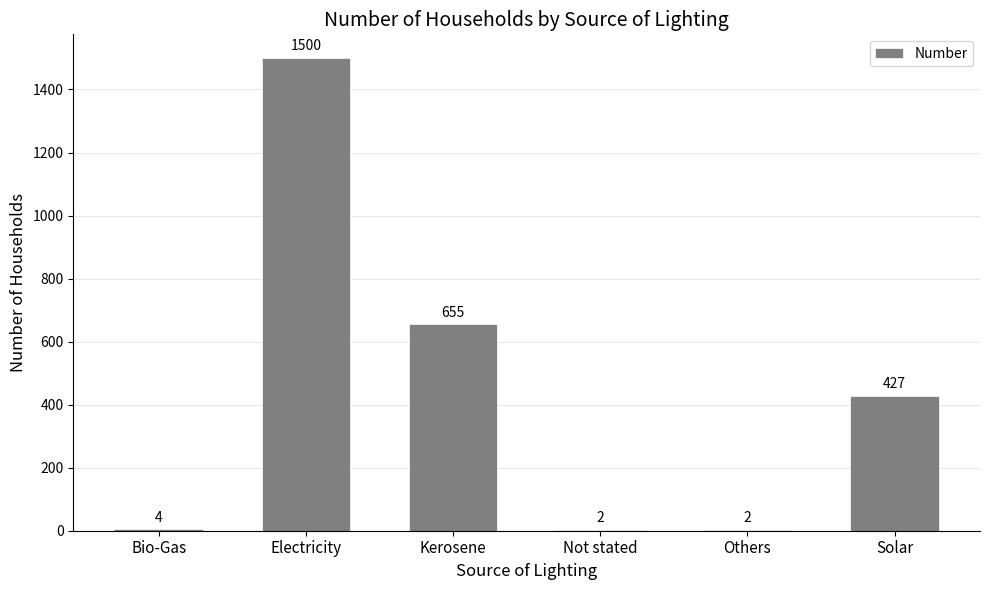

Which label corresponds to the largest value in the chart?

Electricity